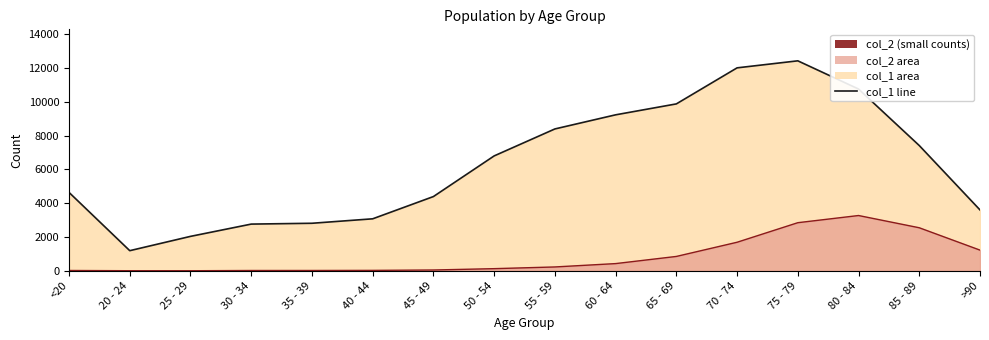

What position from the right is <20?

16